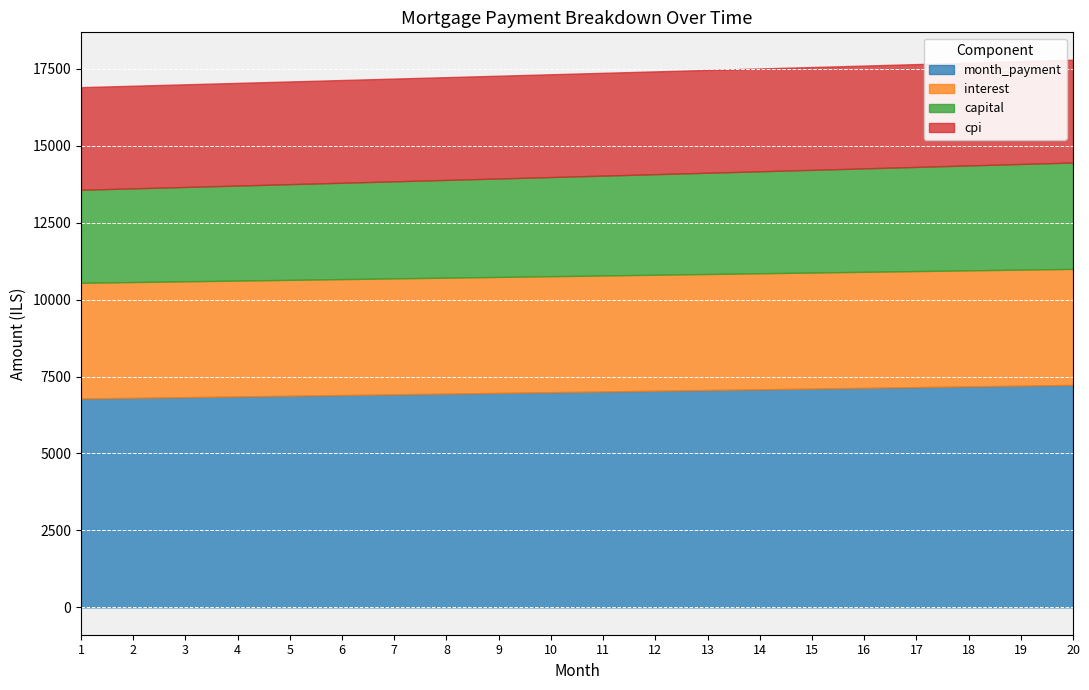

At 1, list the series in order from largest to smallest.

month_payment, interest, cpi, capital